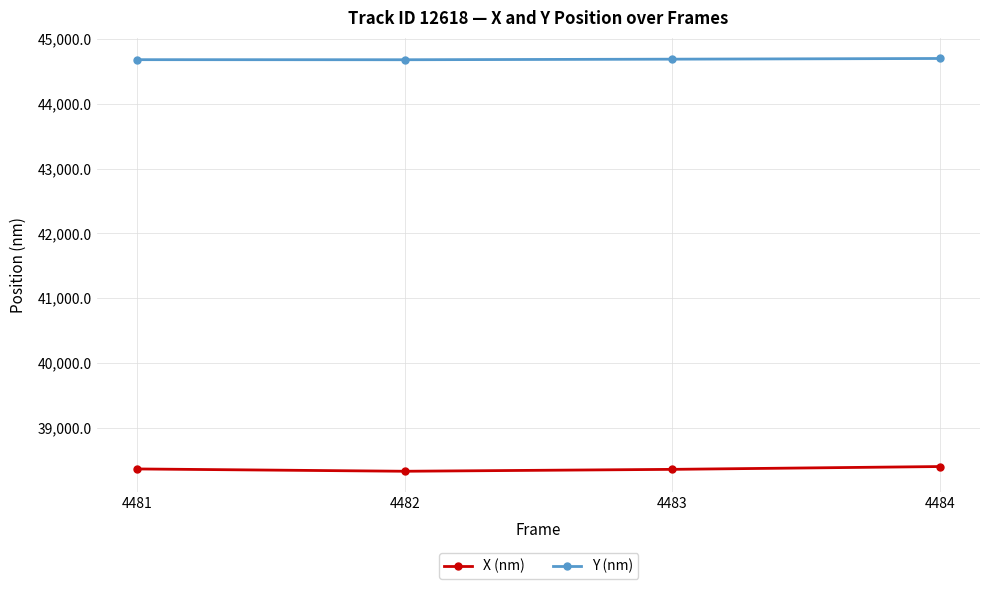

What is the minimum value for X (nm)?

38330.7